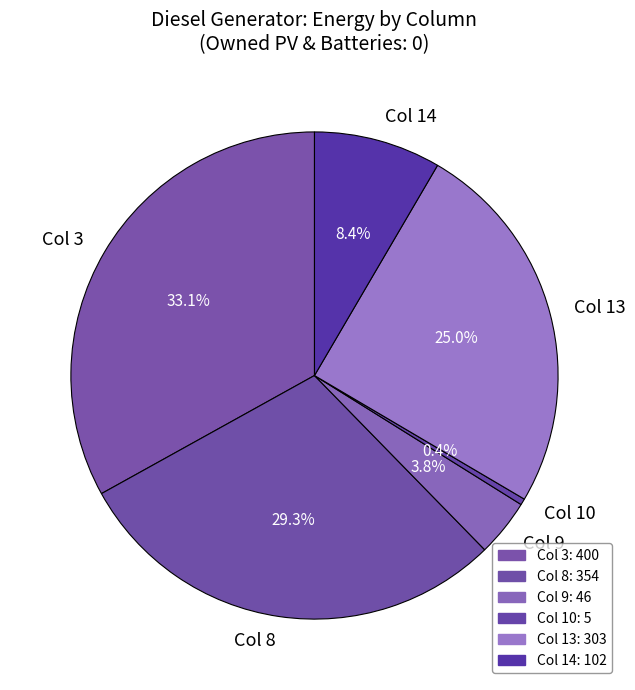

What is the largest slice in the pie chart?

Col 3